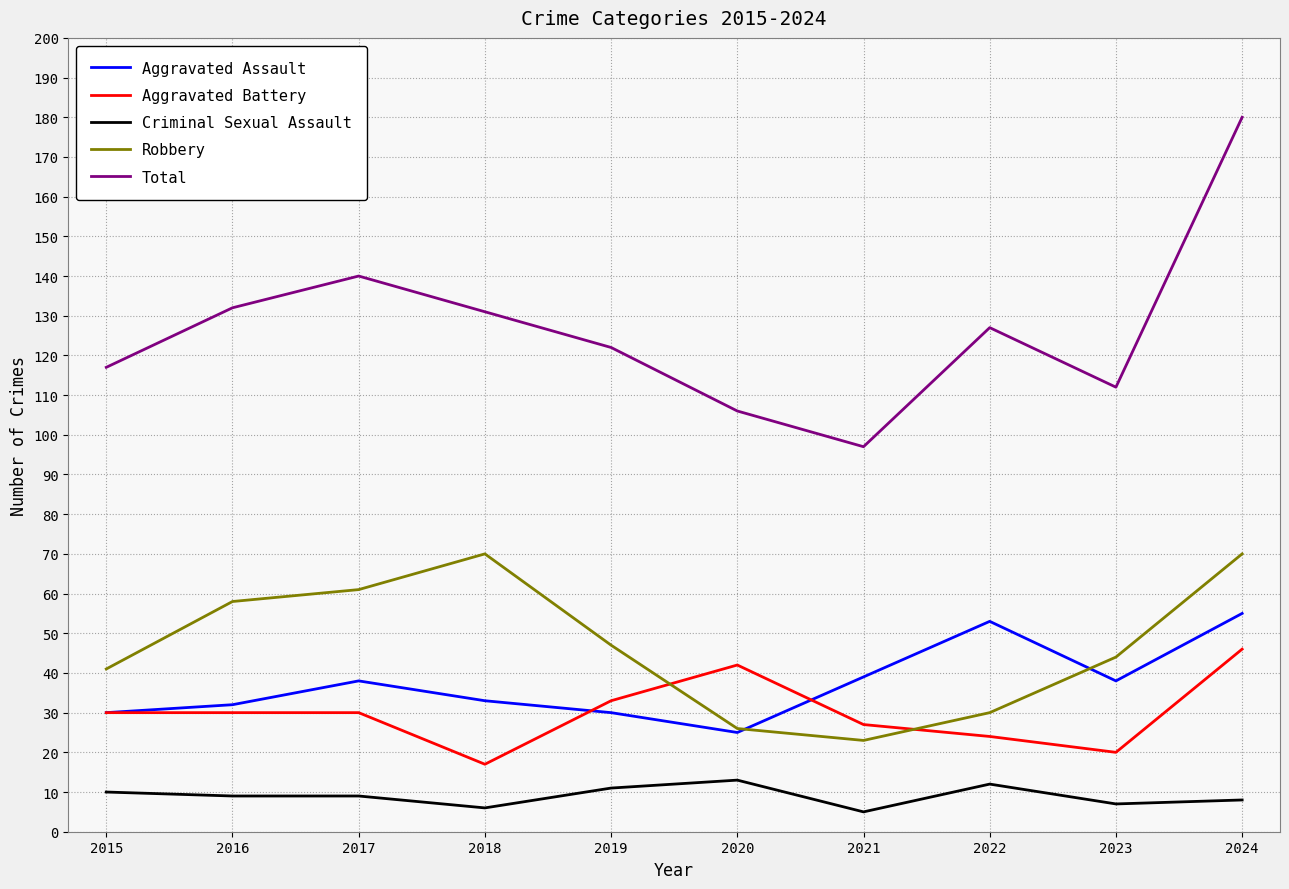

True or false: Criminal Sexual Assault and Robbery intersect in this chart.

False